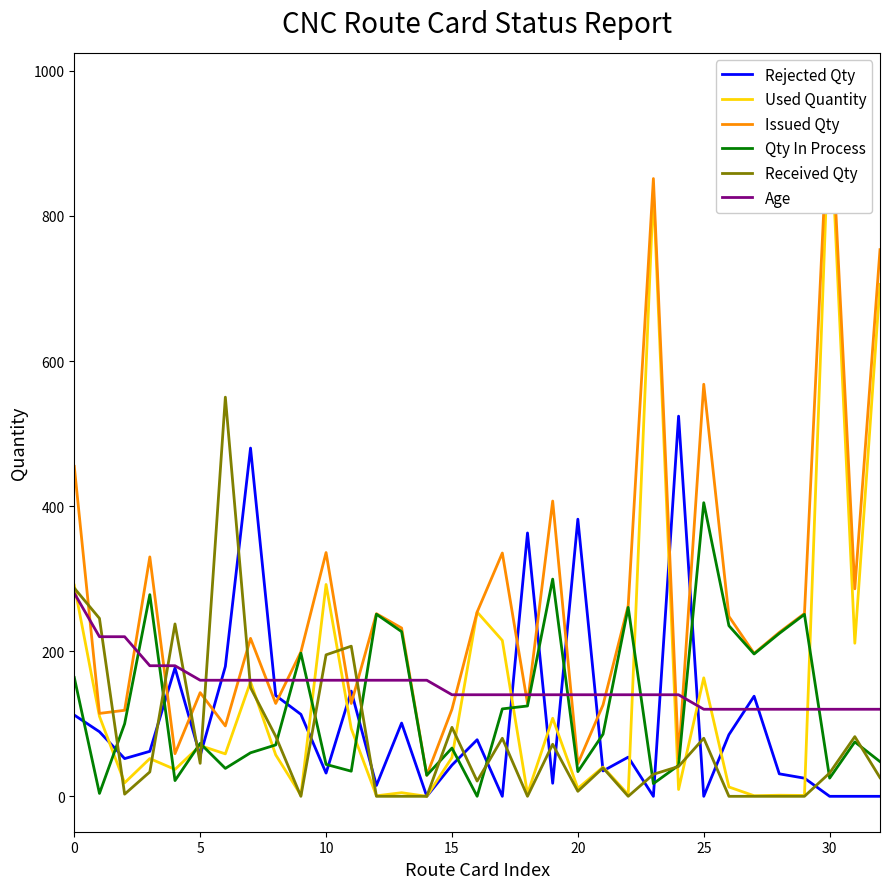

How many interior local peaks does the Issued Qty series have?

10